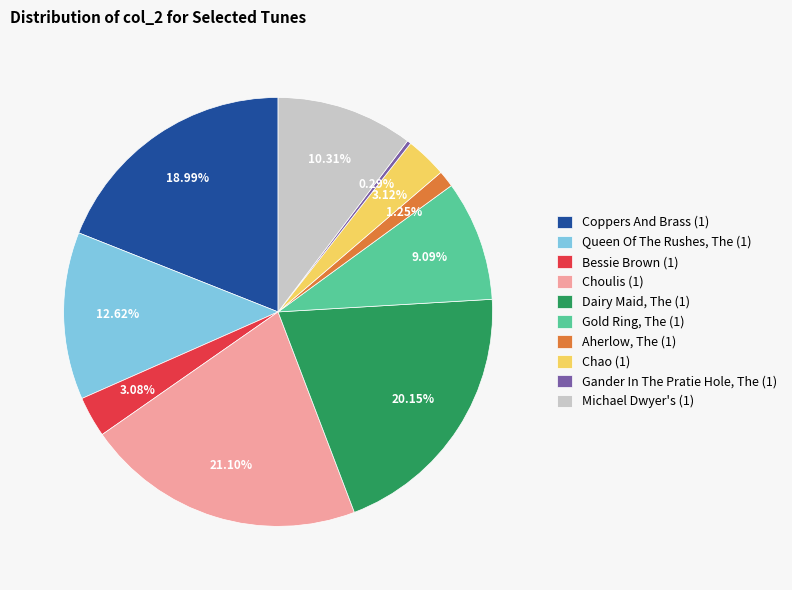

The Choulis (1) slice represents 30% of the pie. True or false?

False